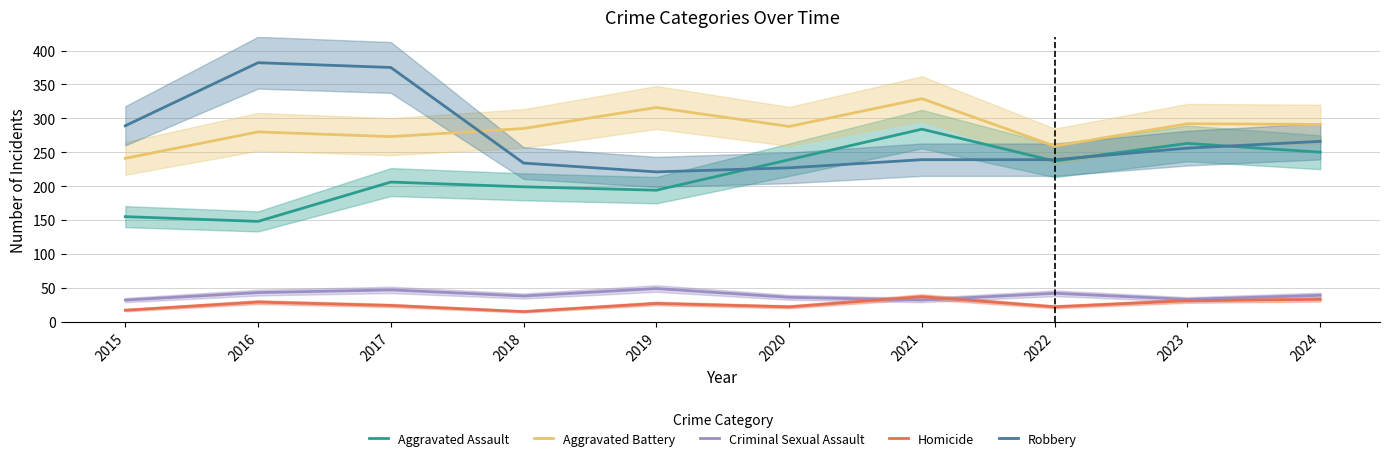

True or false: Aggravated Battery has more than 1 interior local peaks.

True